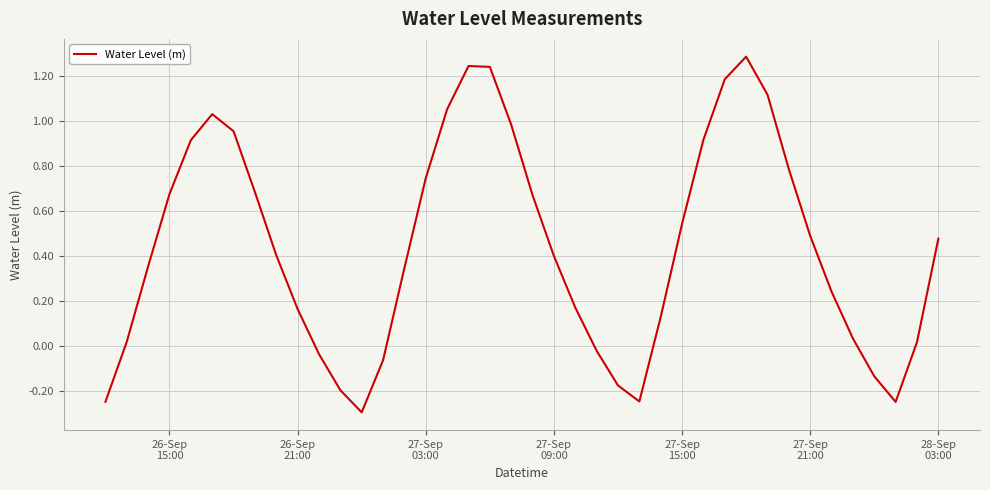

What is the difference between the maximum and minimum values?

1.6